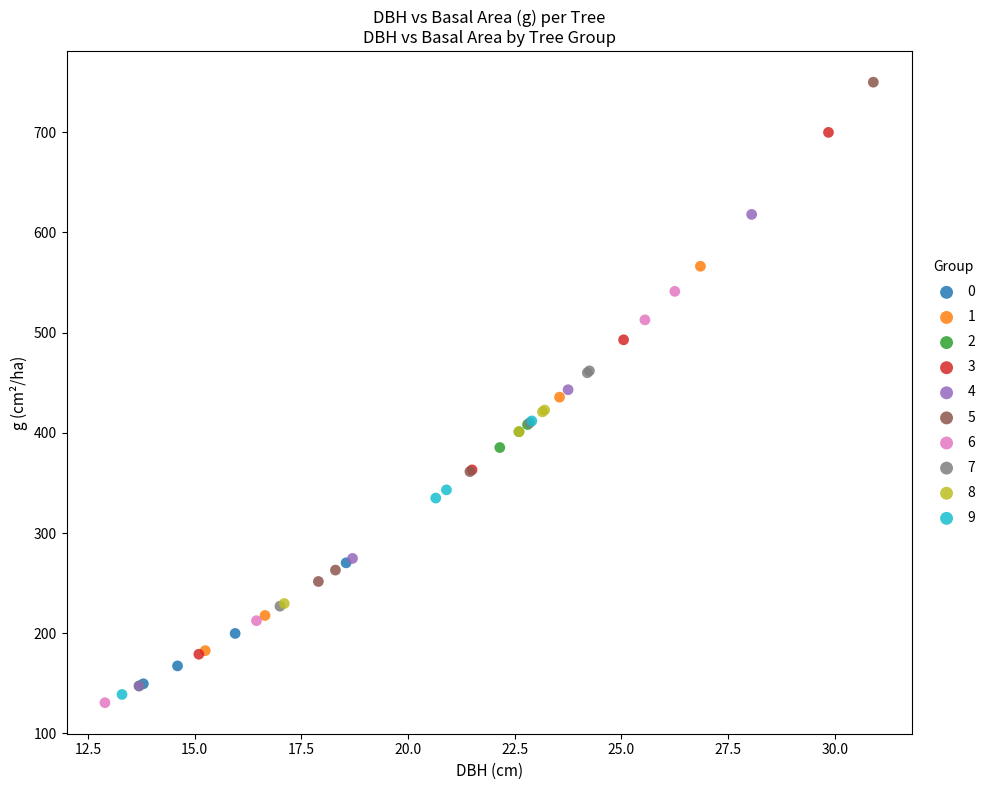

Which series reaches the maximum Y coordinate?

5